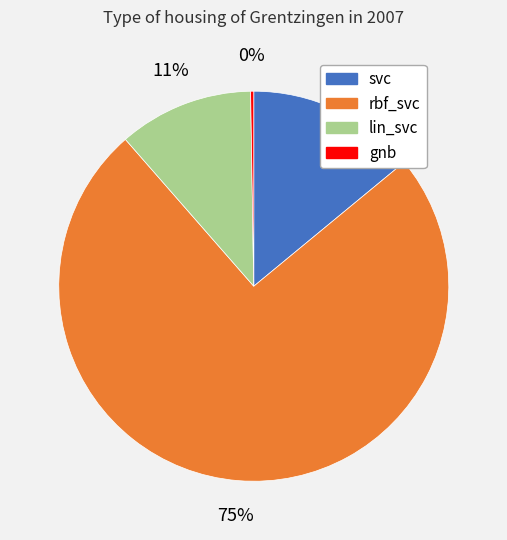

True or false: svc accounts for 14% of the total.

True